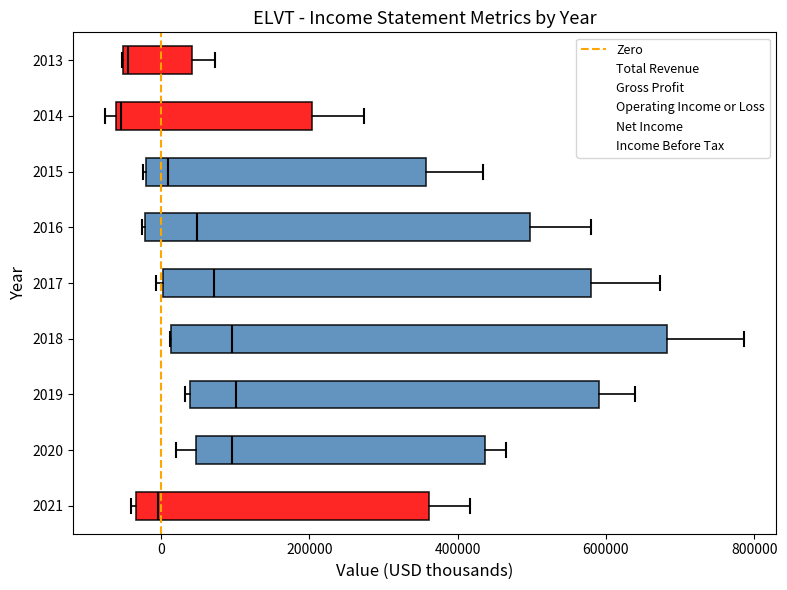

Where does the right whisker of the box at y = 2016 end on the x-axis? The values are not printed on the chart, so give them approximately, as read against the axis.

580000